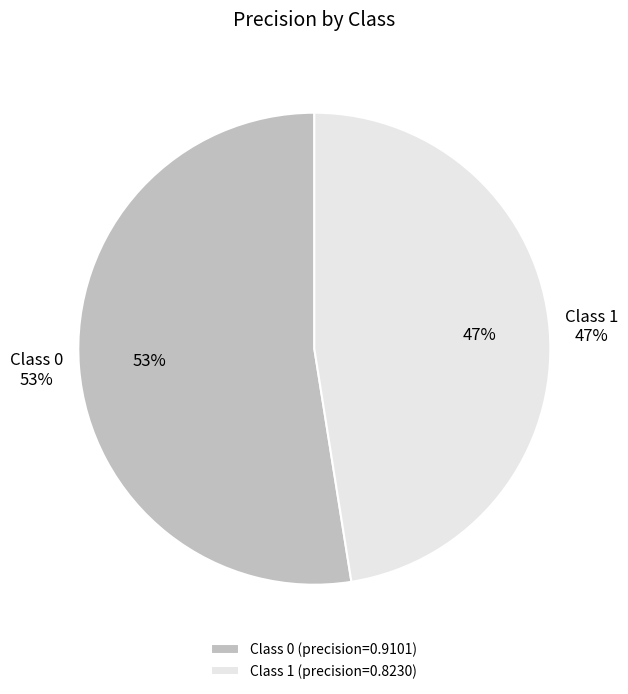

To the nearest percent, what is the combined percentage of 0 and 1?

100%